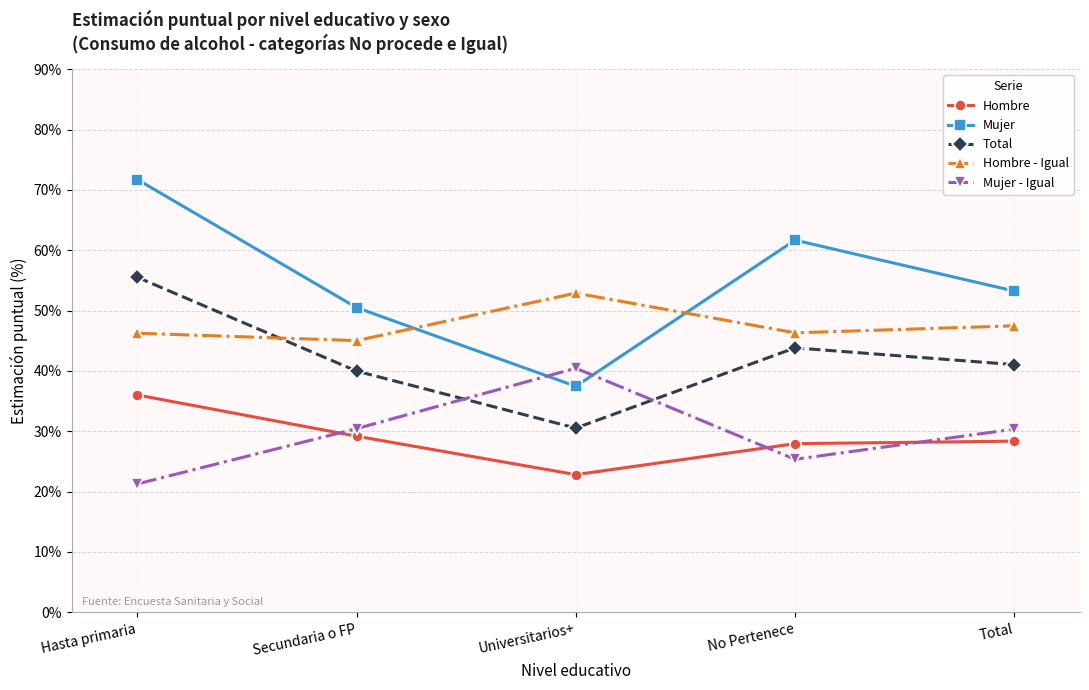

What is the difference between the Hombre values at No Pertenece and Total?

0.4